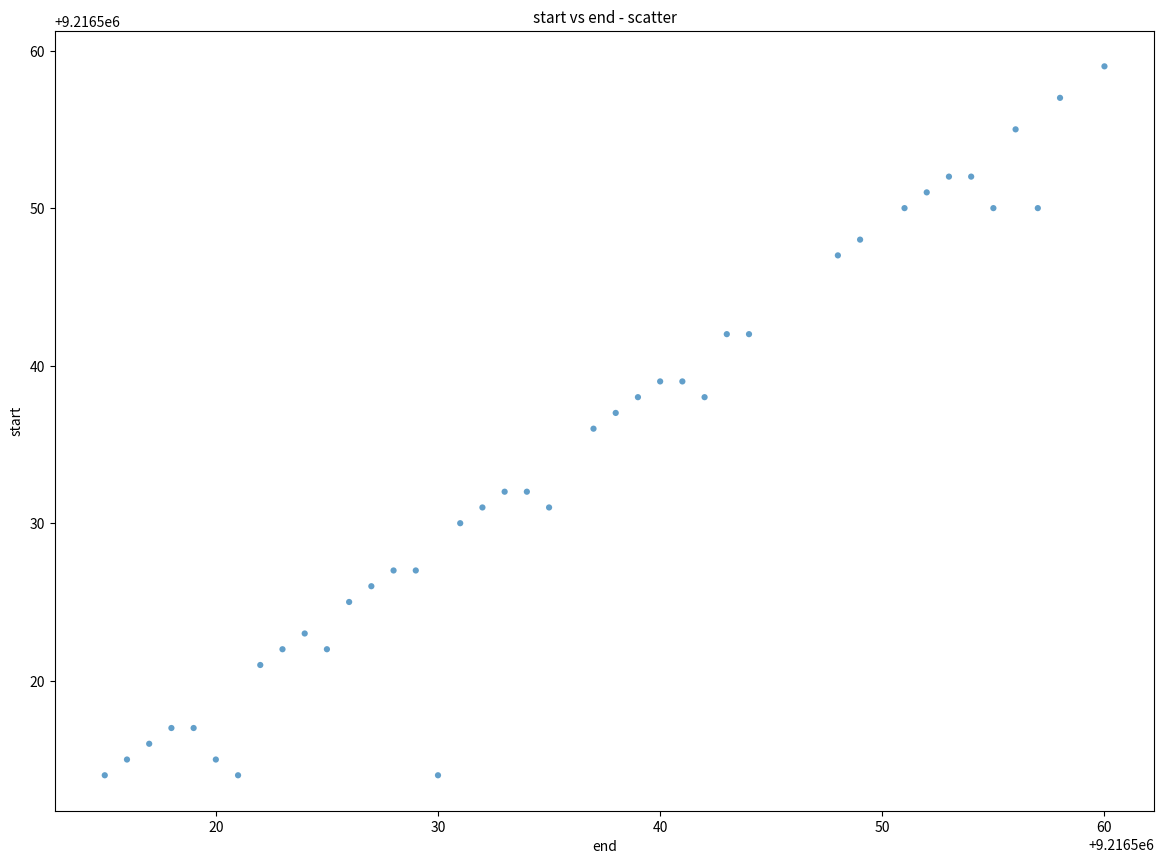

What is the range of Y values (max minus min)?

45